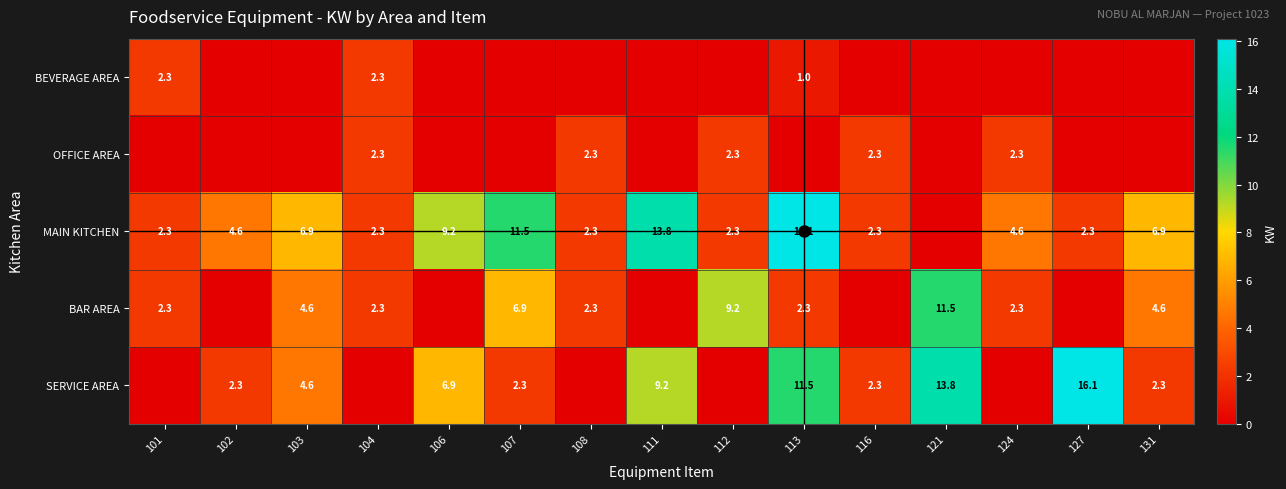

The value of OFFICE AREA at 116 is 3.8. True or false?

False